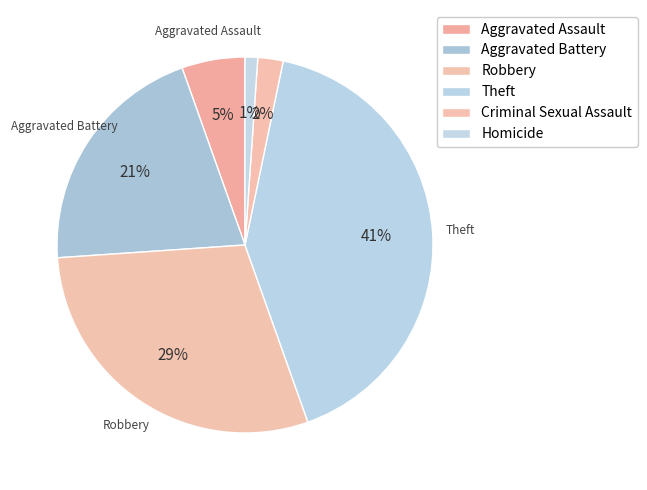

Count the number of slices in the pie.

6